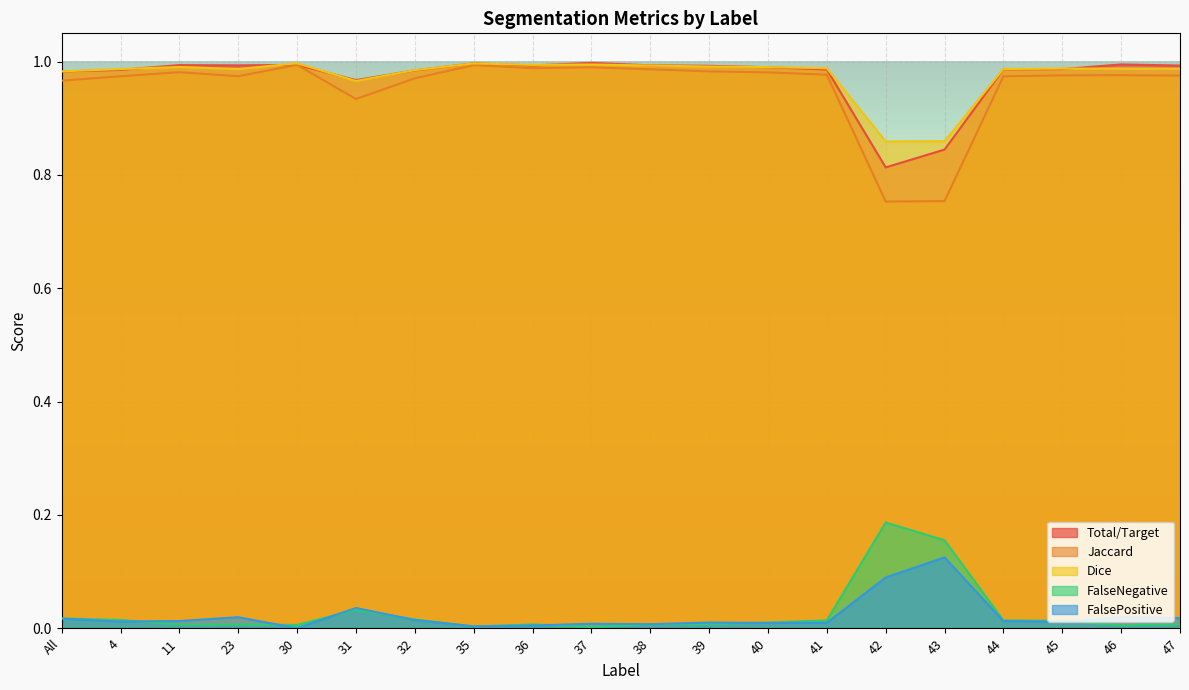

Does the chart display data point markers on the line(s)?

No